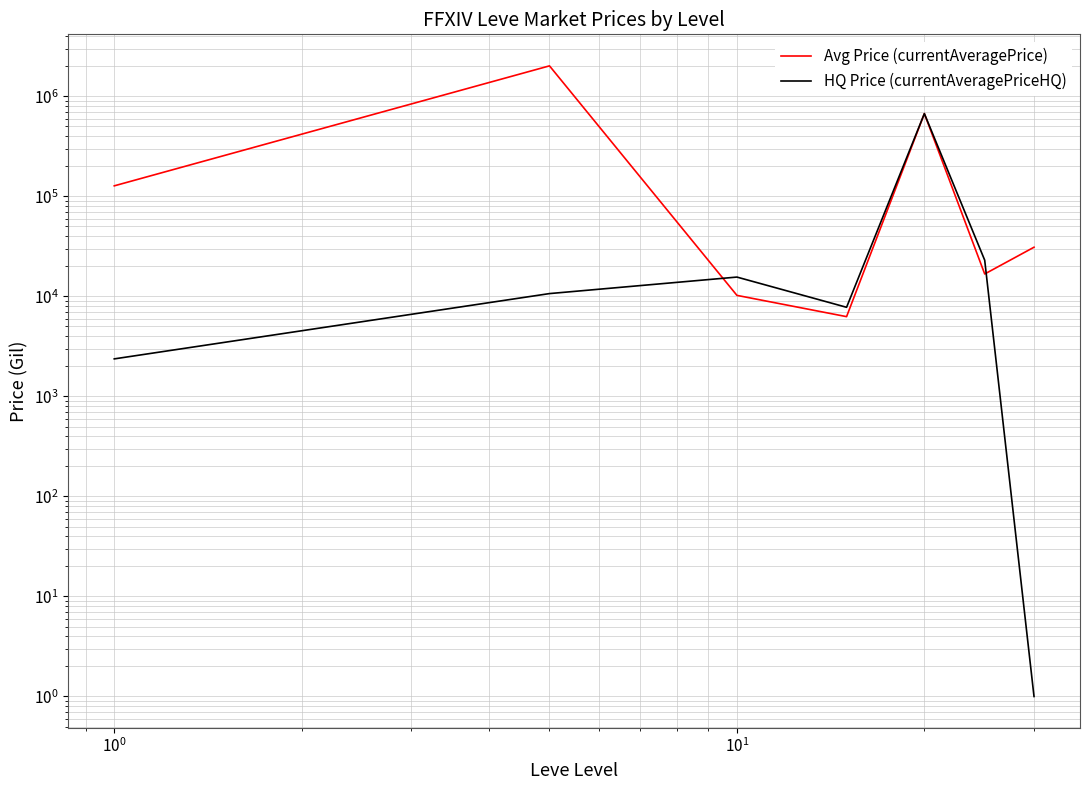

What is the sum of all Avg Price (currentAveragePrice) values?

2880301.0